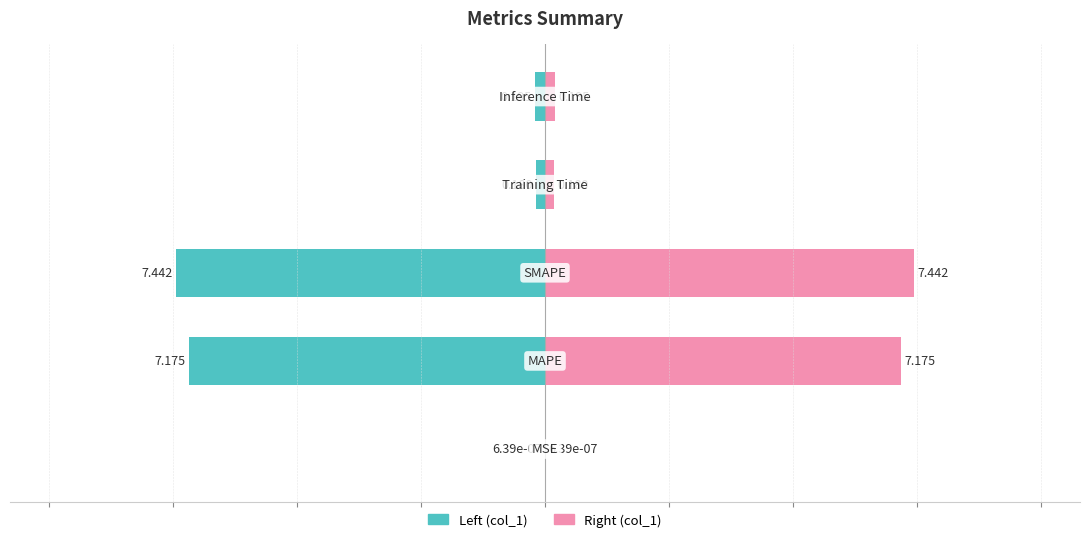

Reading left to right, extract all data points from this chart.

col_1 (left): -0.0	-7.2	-7.4	-0.2	-0.2
col_1 (right): 0.0	7.2	7.4	0.2	0.2